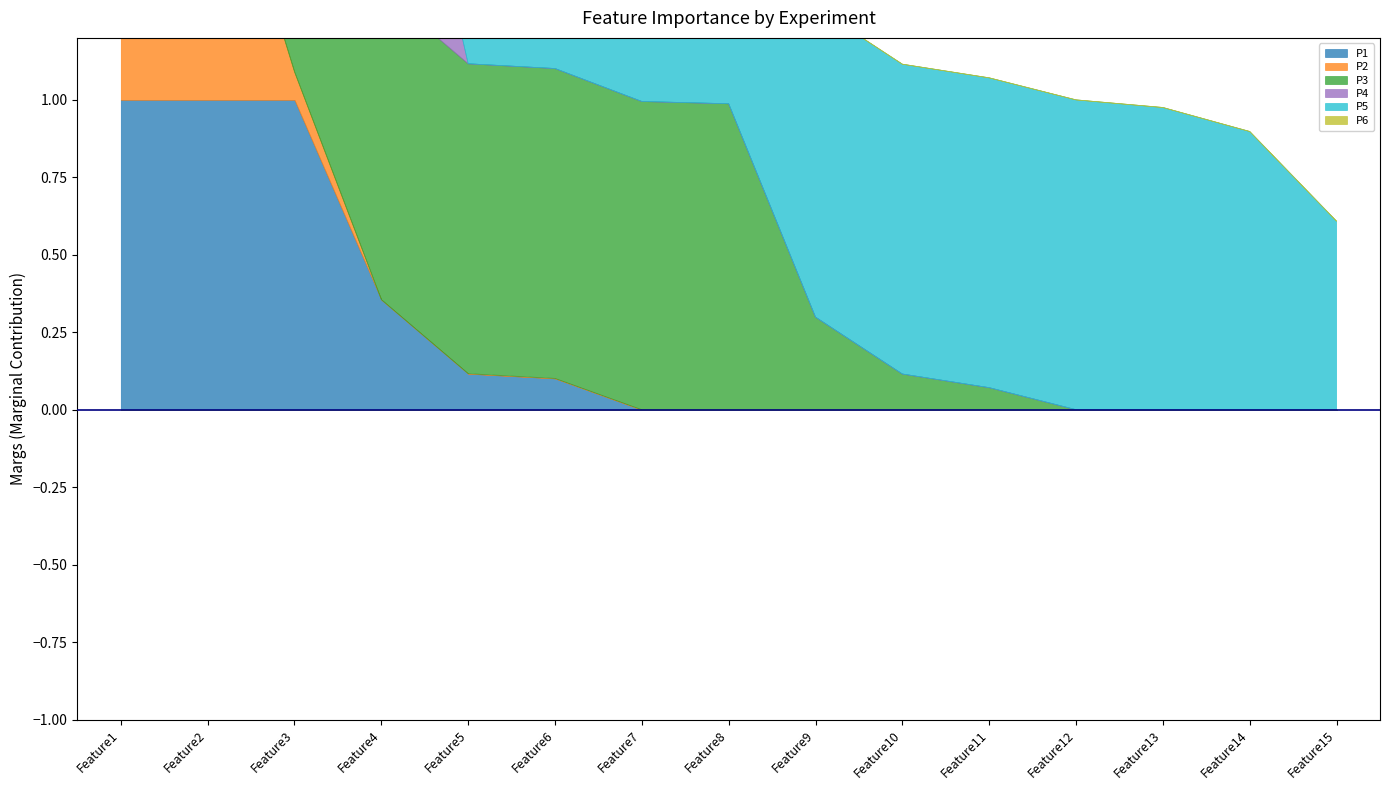

What is the total value across all series at Feature10?

1.1